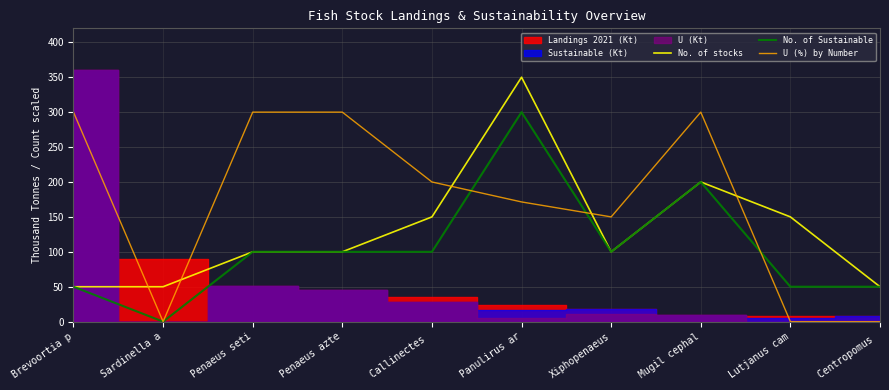

Reading right to left, list all the values displayed in this chart.

No. of stocks: 50.0	150.0	200.0	100.0	350.0	150.0	100.0	100.0	50.0	50.0
No. of Sustainable: 50.0	50.0	200.0	100.0	300.0	100.0	100.0	100.0	0.0	50.0
U (%) by Number: 0.0	0.0	300.0	150.0	171.4	200.0	300.0	300.0	0.0	300.0